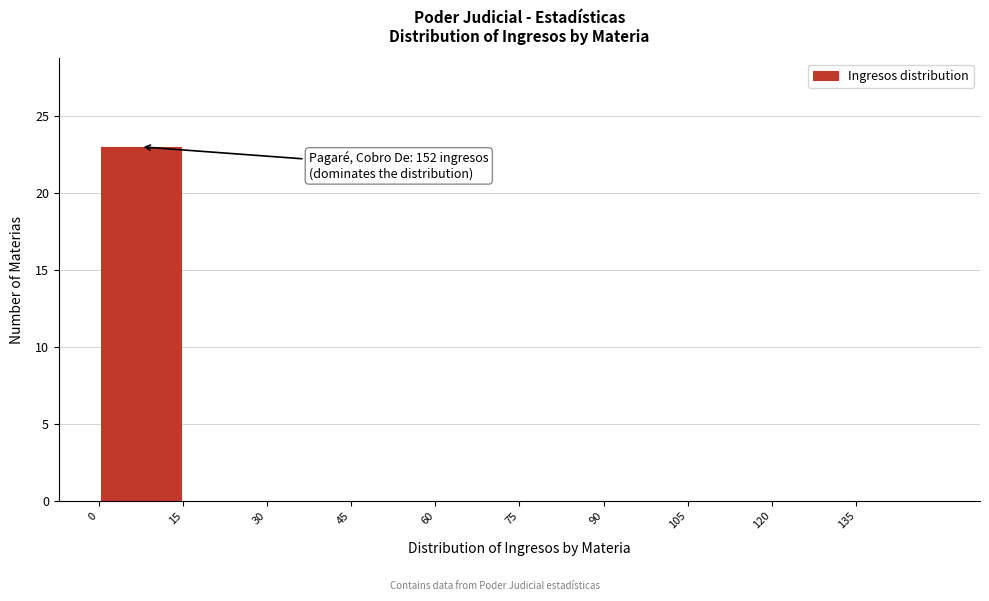

Which range on the x-axis has the tallest bar?

0.5 to 15.5